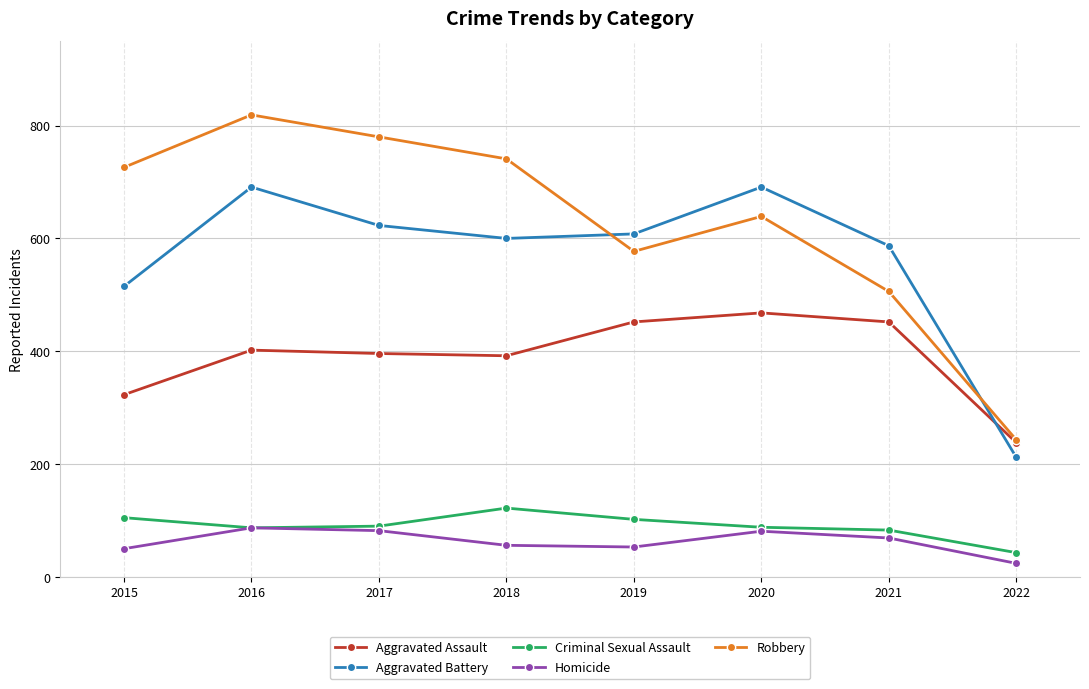

True or false: Aggravated Battery has more than 0 interior local peaks.

True